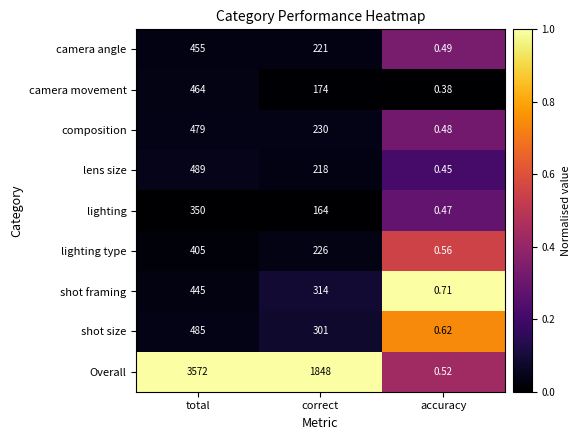

Which series has the largest total across all categories?

Overall